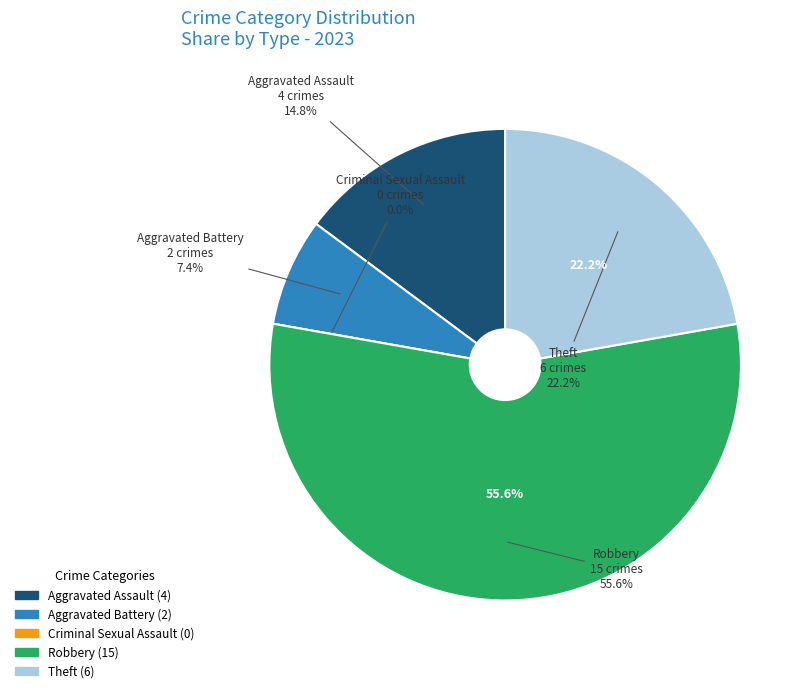

What is the smallest slice in the pie chart?

Criminal Sexual Assault